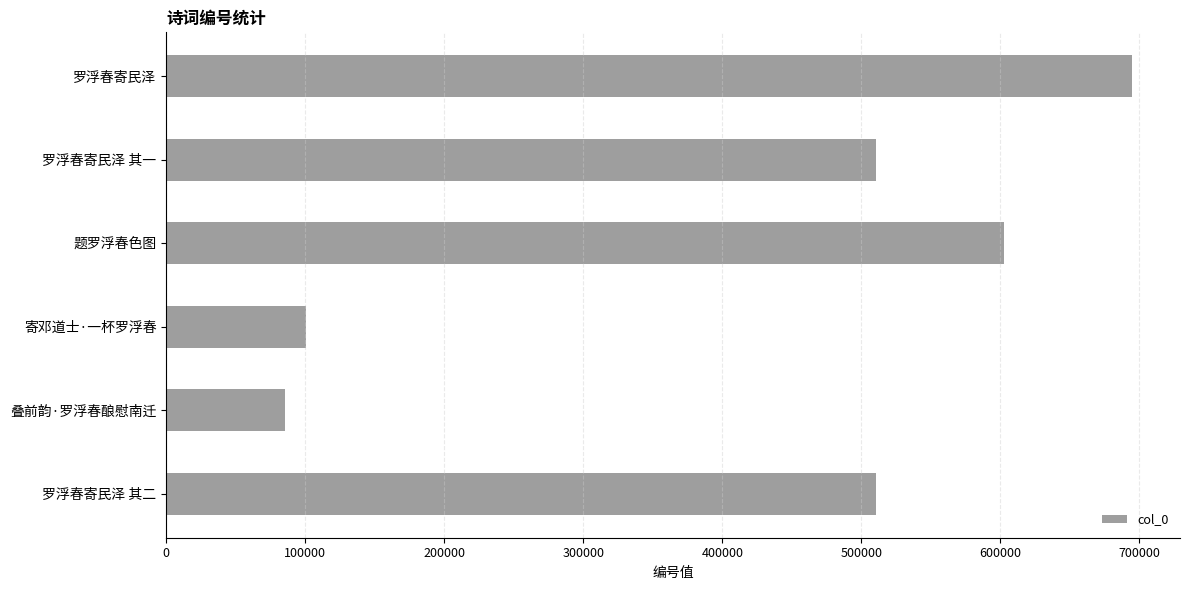

Does the chart contain any negative values?

No